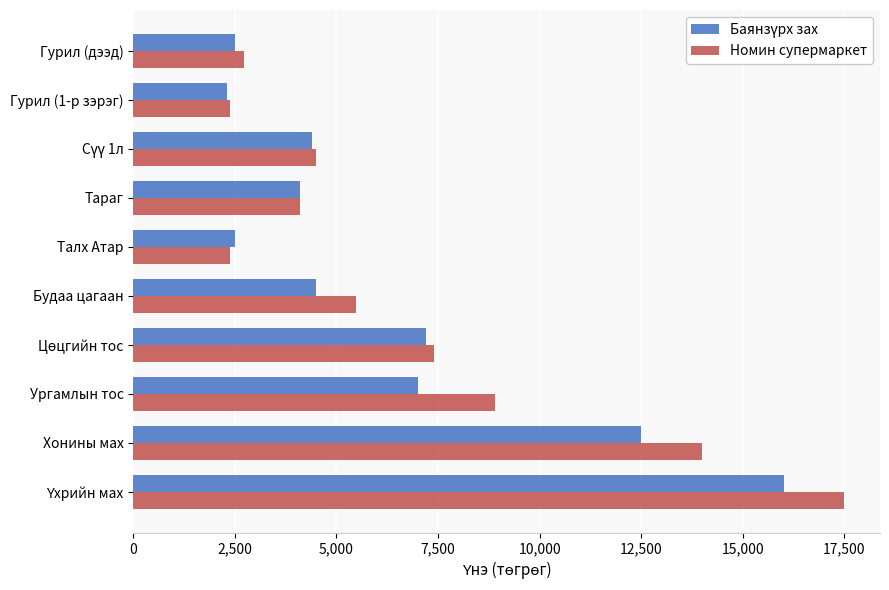

The value of Номин супермаркет at Гурил (1-р зэрэг) is 1589. True or false?

False